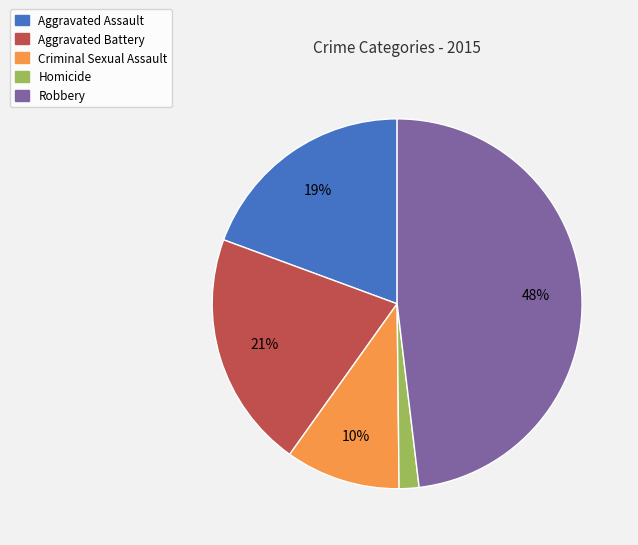

What percentage is the Aggravated Assault slice, to the nearest percent?

19%